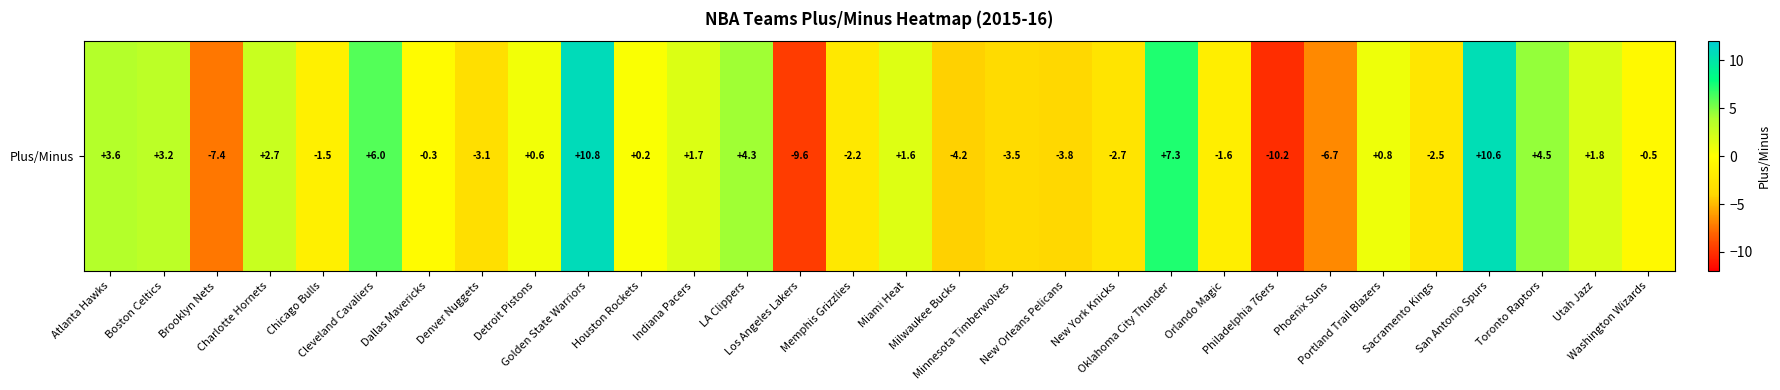

Reading left to right, what are all the values shown in this chart?

Atlanta Hawks=3.6	Boston Celtics=3.2	Brooklyn Nets=-7.4	Charlotte Hornets=2.7	Chicago Bulls=-1.5	Cleveland Cavaliers=6.0	Dallas Mavericks=-0.3	Denver Nuggets=-3.1	Detroit Pistons=0.6	Golden State Warriors=10.8	Houston Rockets=0.2	Indiana Pacers=1.7	LA Clippers=4.3	Los Angeles Lakers=-9.6	Memphis Grizzlies=-2.2	Miami Heat=1.6	Milwaukee Bucks=-4.2	Minnesota Timberwolves=-3.5	New Orleans Pelicans=-3.8	New York Knicks=-2.7	Oklahoma City Thunder=7.3	Orlando Magic=-1.6	Philadelphia 76ers=-10.2	Phoenix Suns=-6.7	Portland Trail Blazers=0.8	Sacramento Kings=-2.5	San Antonio Spurs=10.6	Toronto Raptors=4.5	Utah Jazz=1.8	Washington Wizards=-0.5